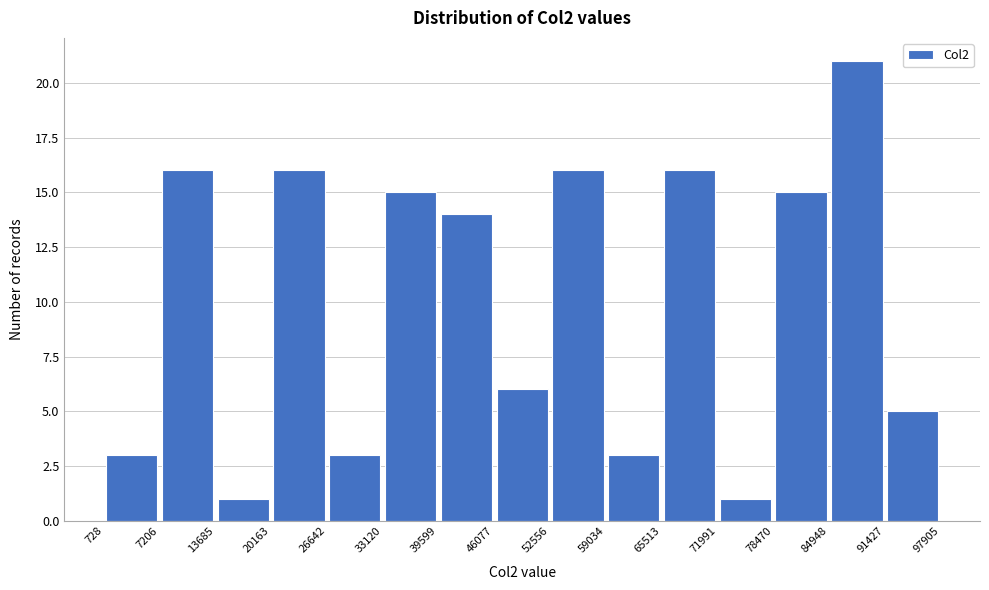

What is the height of the bar covering 33120 to 39599 on the x-axis? The values are not printed on the chart, so give them approximately, as read against the axis.

15